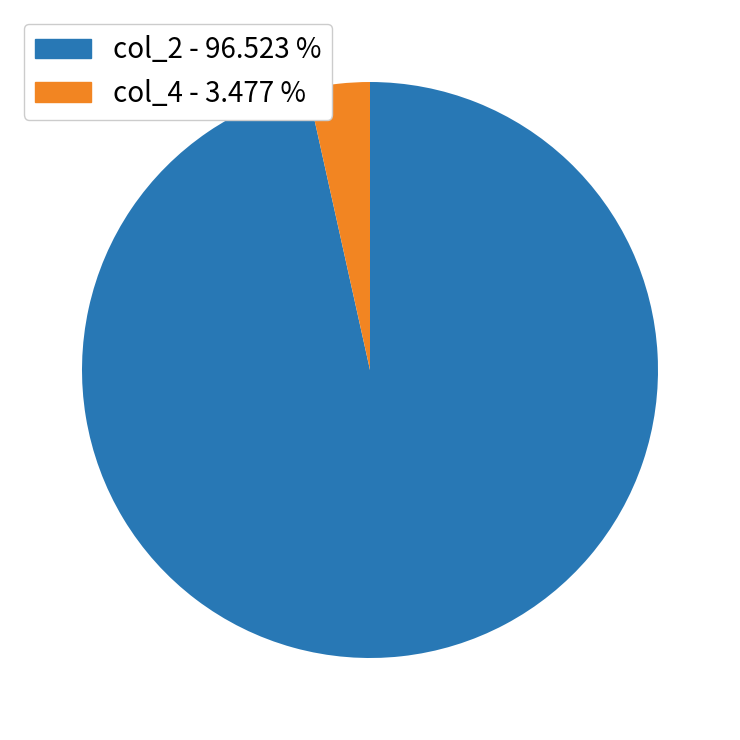

Do col_2 - 96.523 % and col_4 - 3.477 % together represent more than half of the pie?

Yes